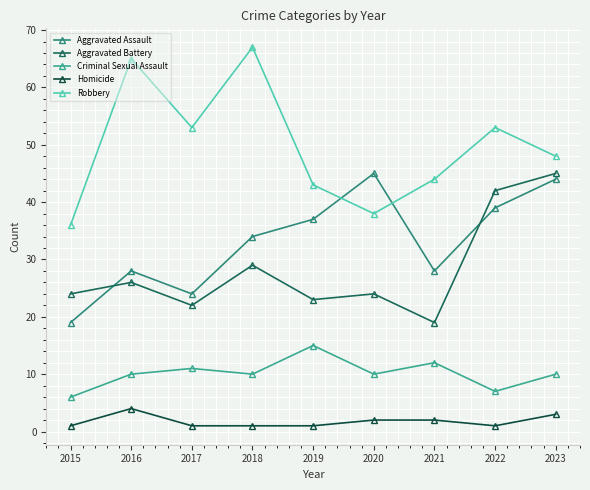

What is the sum of all Homicide values?

16